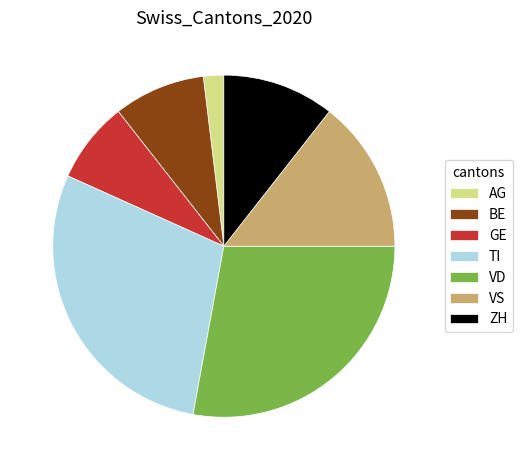

Approximately how many times larger is the value at GE compared to BE?

0.9